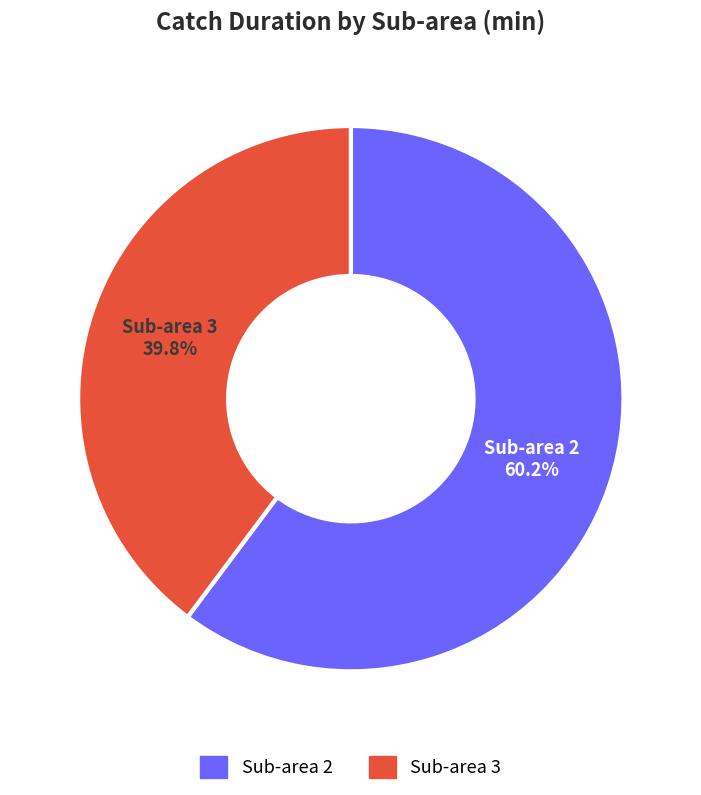

Is there any slice that represents more than half of the pie?

Yes